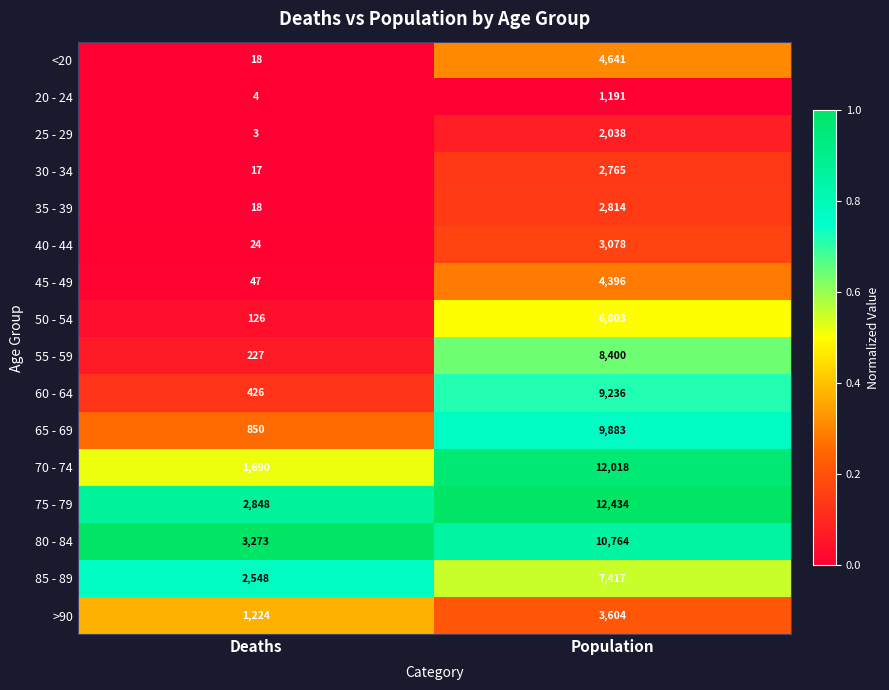

The value of 50 - 54 at Deaths is 126. True or false?

True